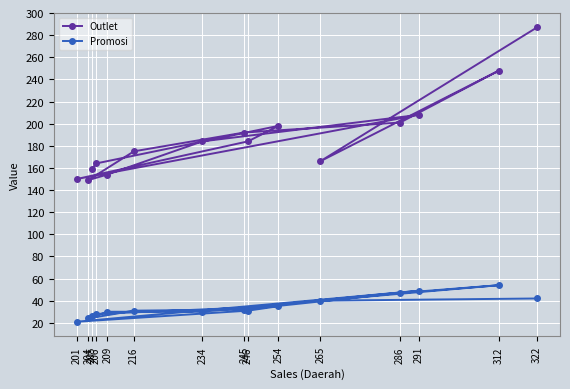

How many interior local valleys does the Promosi series have?

3